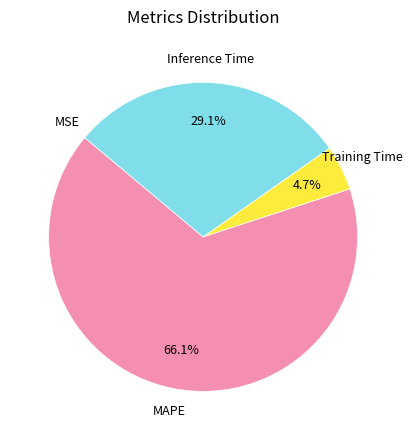

Is there a majority slice in this chart?

Yes